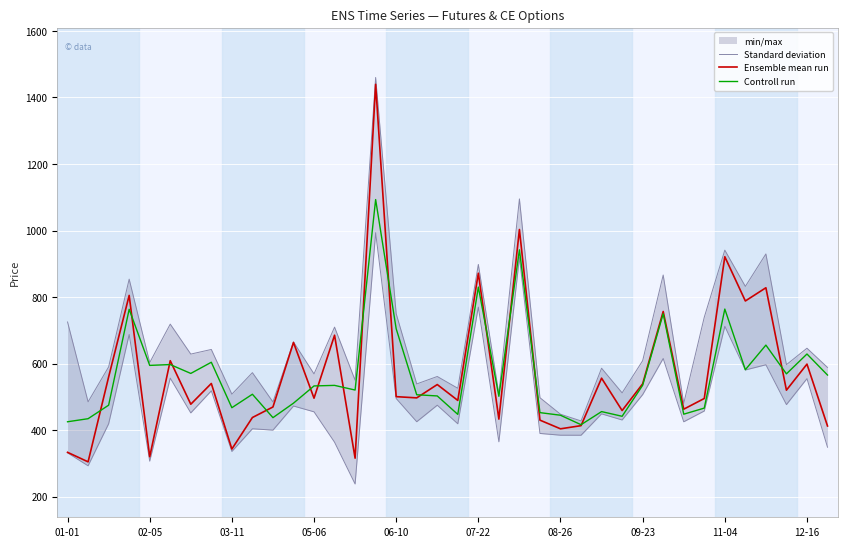

The value of Standard deviation at 31 is 739.4. True or false?

True